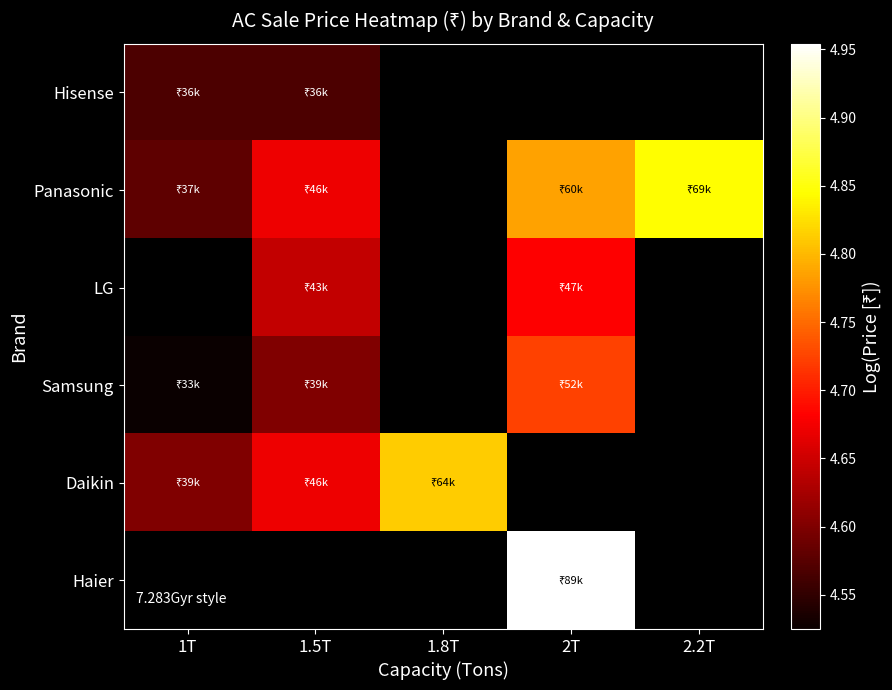

Which label corresponds to the largest value in the chart?

2T